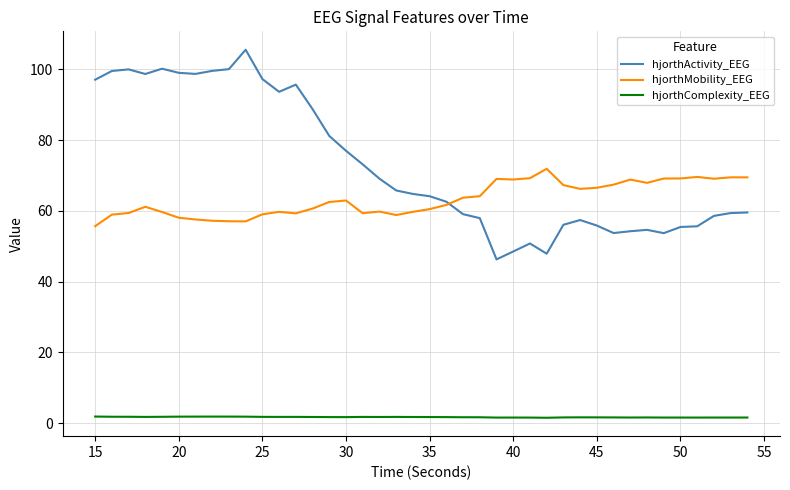

What is the maximum value for hjorthMobility_EEG?

71.9